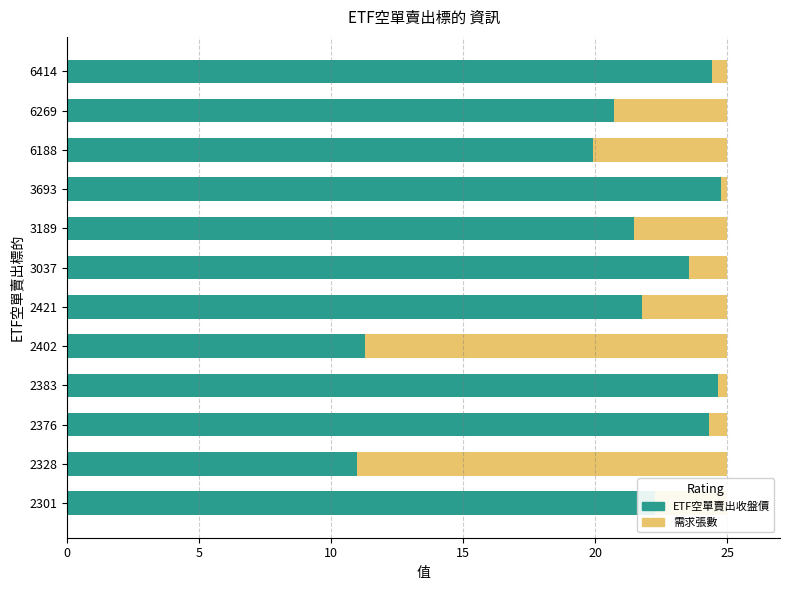

What is the total value across all series at 6188?

25.0